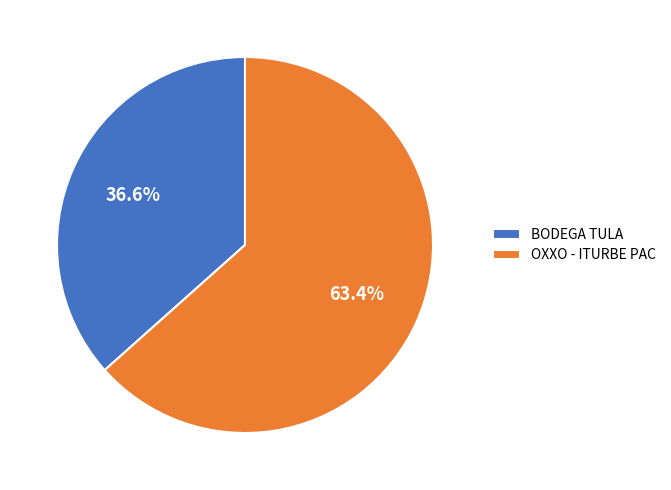

True or false: OXXO - ITURBE PAC accounts for 63% of the total.

True